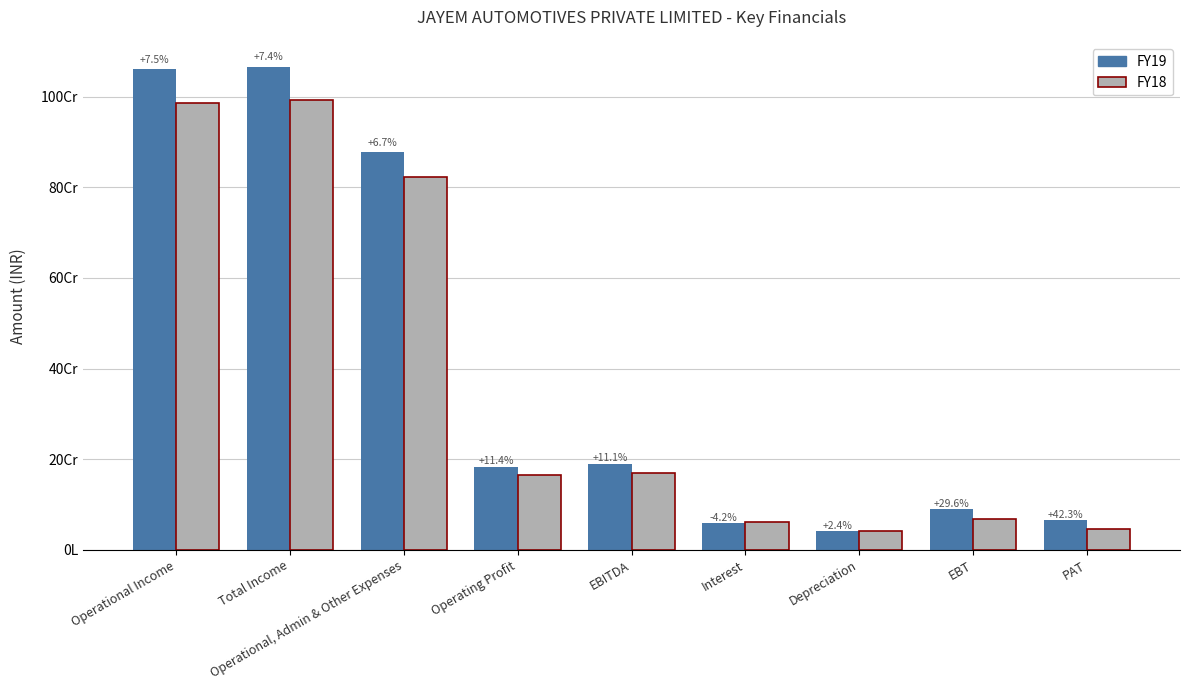

Are the bars grouped side by side (vs. stacked)?

Yes